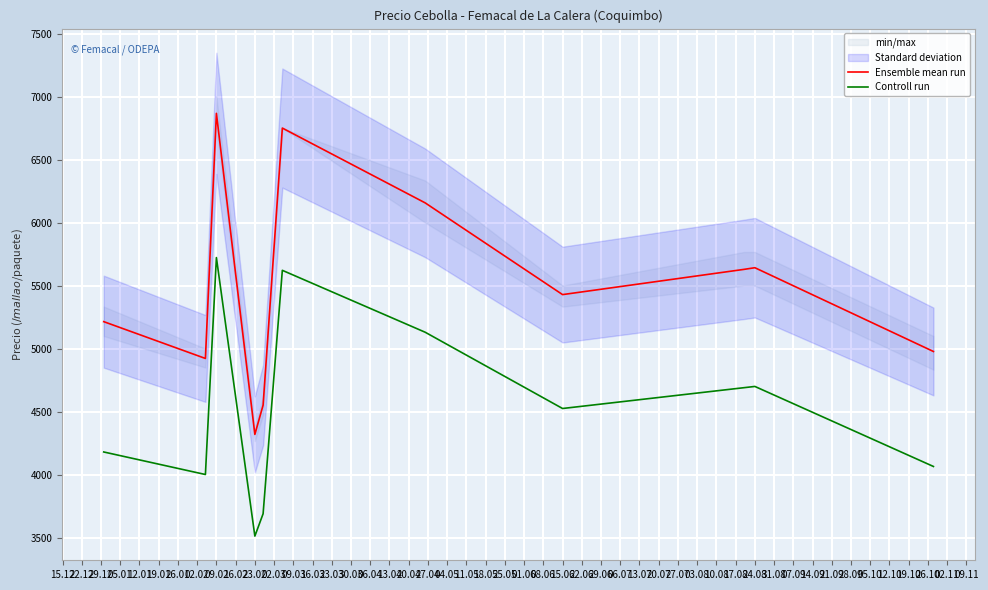

What is the minimum value shown in the chart?

3512.5